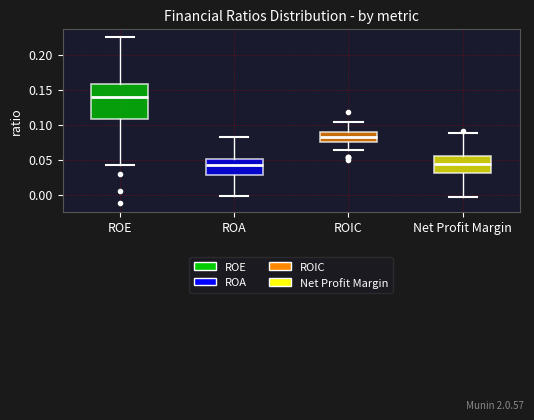

Which box is the tallest, from its lower edge to its upper edge?

ROE